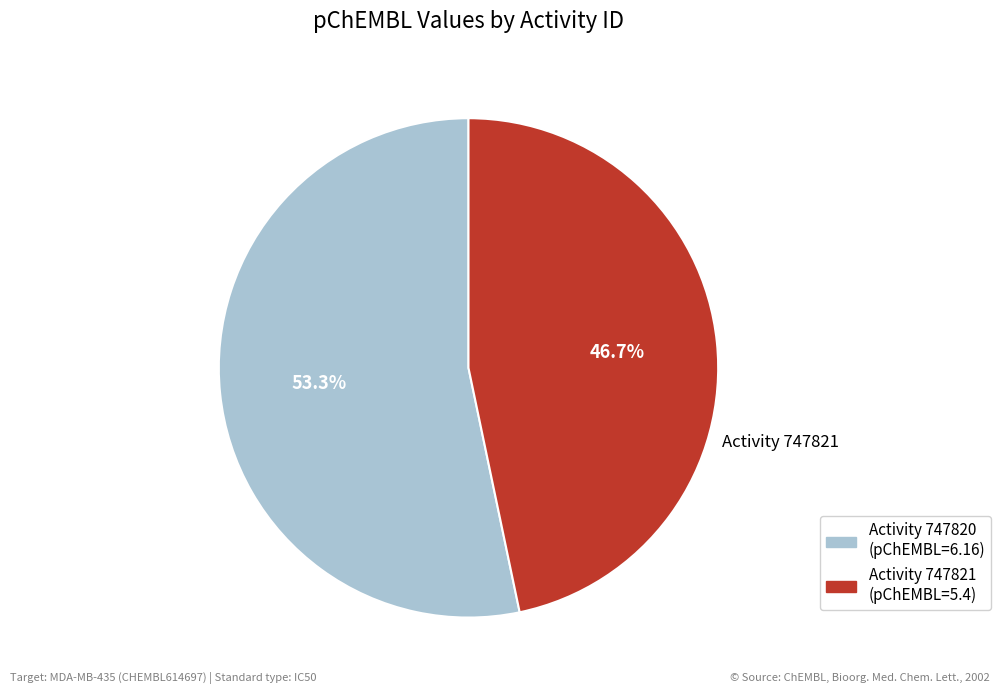

How many segments does this pie chart have?

2